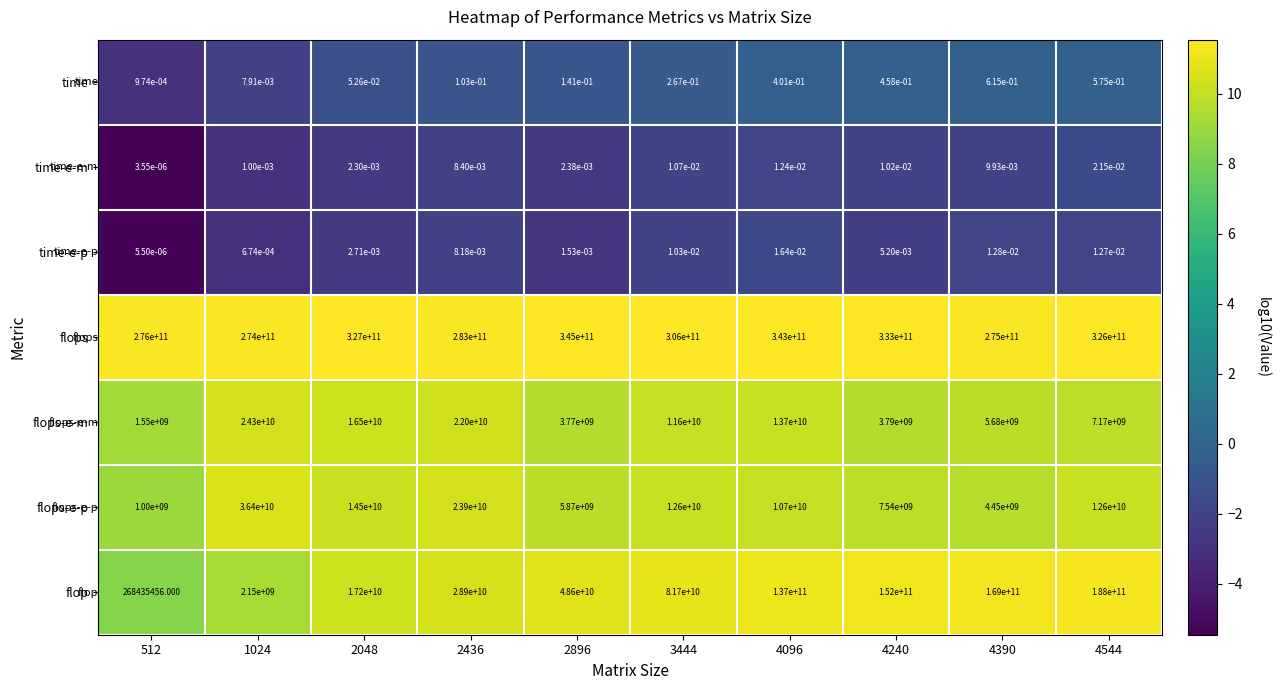

Which series has the largest range (max minus min)?

flop